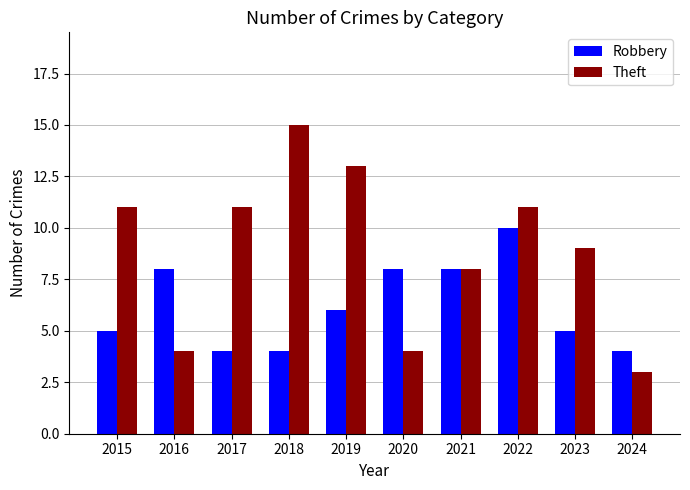

True or false: Theft has a value of 15 at 2018.

True